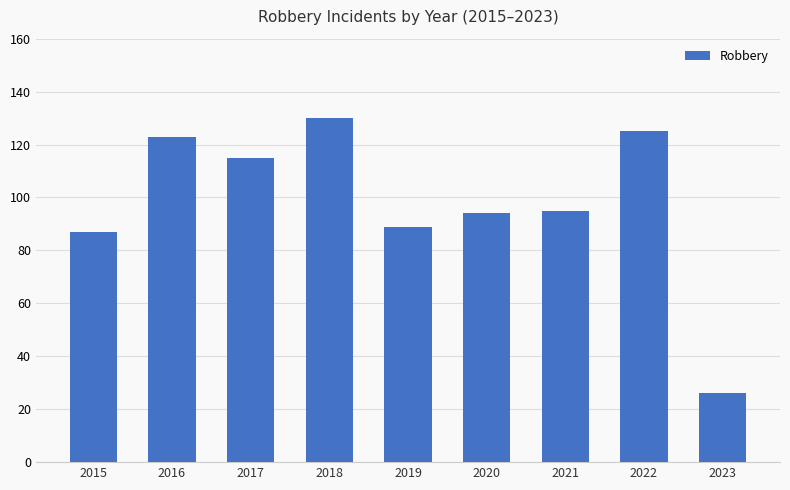

How many distinct data groups are displayed?

1